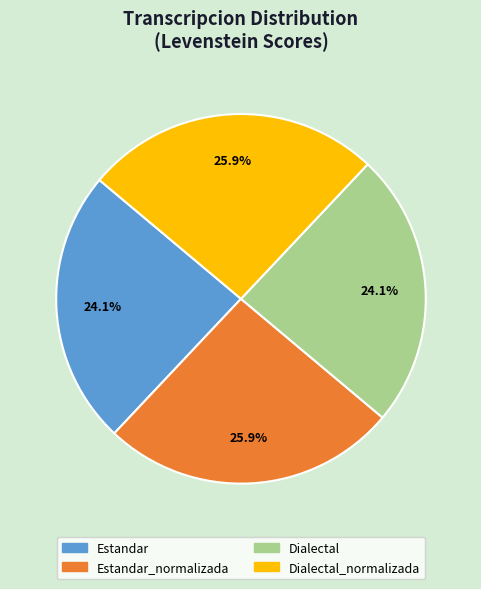

How many slices are in this pie chart?

4